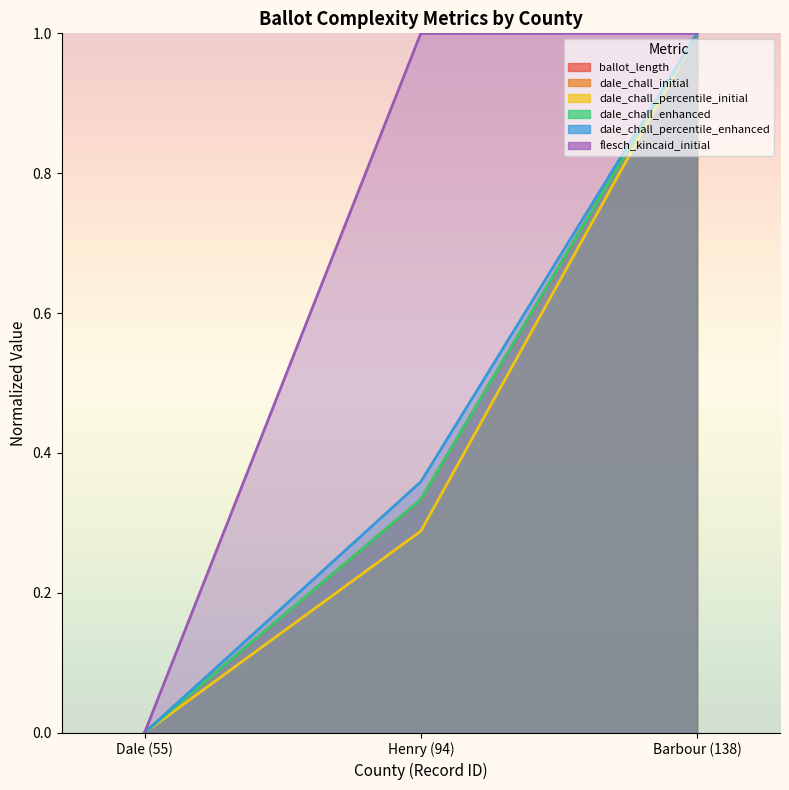

How many lines are shown in the chart?

6